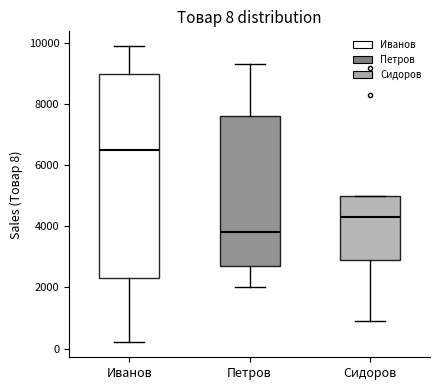

Which box is the tallest, from its lower edge to its upper edge?

Иванов